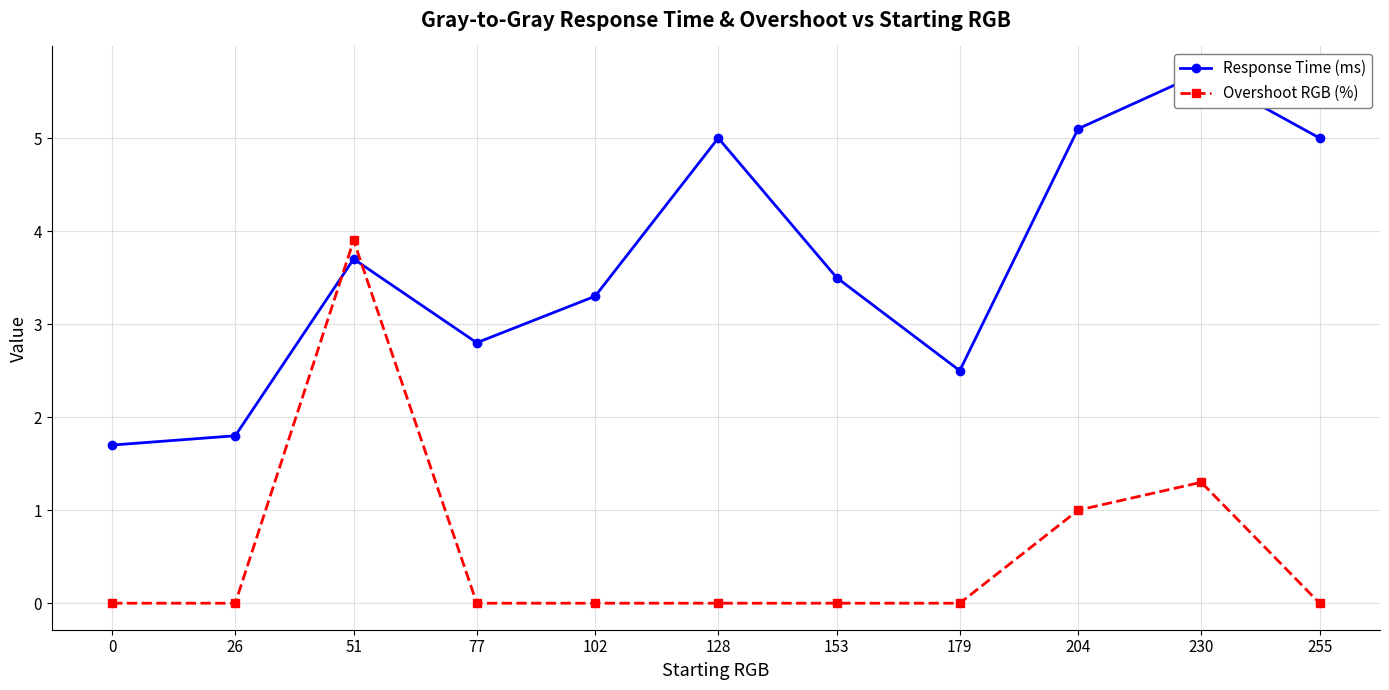

Reading right to left, extract all data points from this chart.

Response Time (ms): 5.0	5.7	5.1	2.5	3.5	5.0	3.3	2.8	3.7	1.8	1.7
Overshoot RGB (%): 0.0	1.3	1.0	0.0	0.0	0.0	0.0	0.0	3.9	0.0	0.0